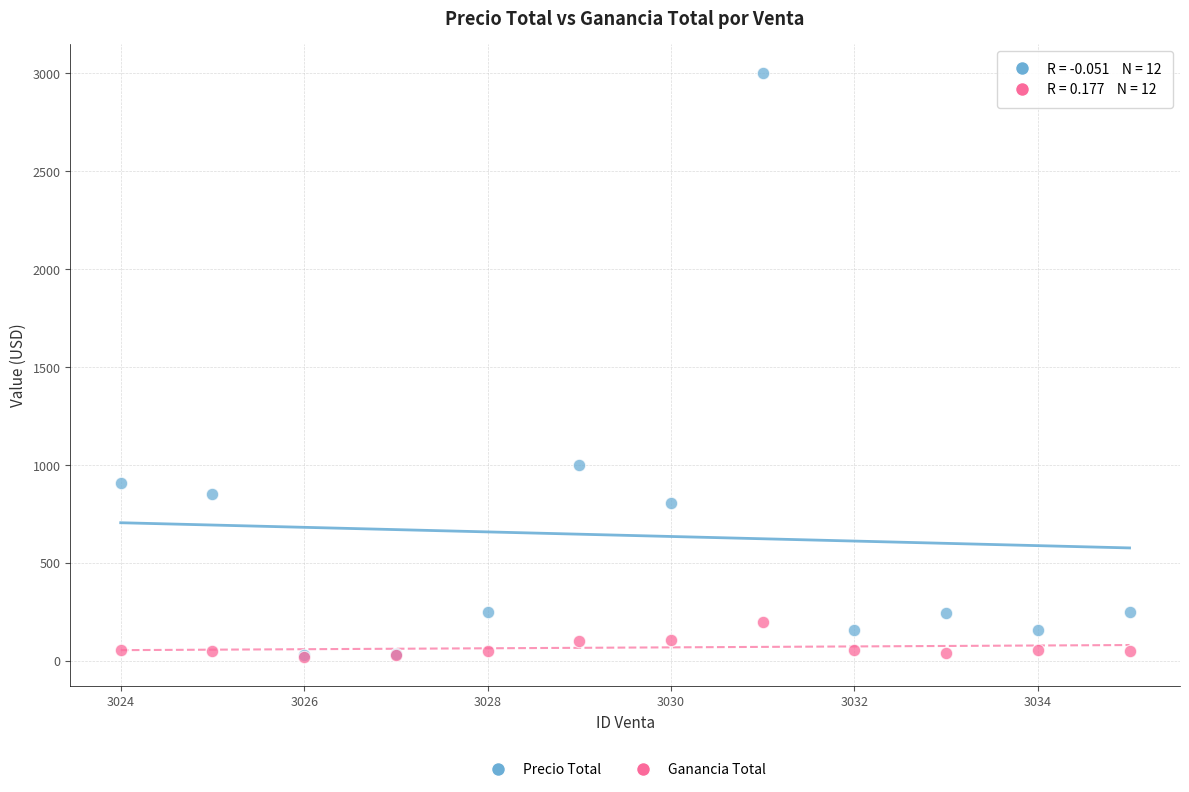

Across all series, what Y value is closest to 1510?

1000.0